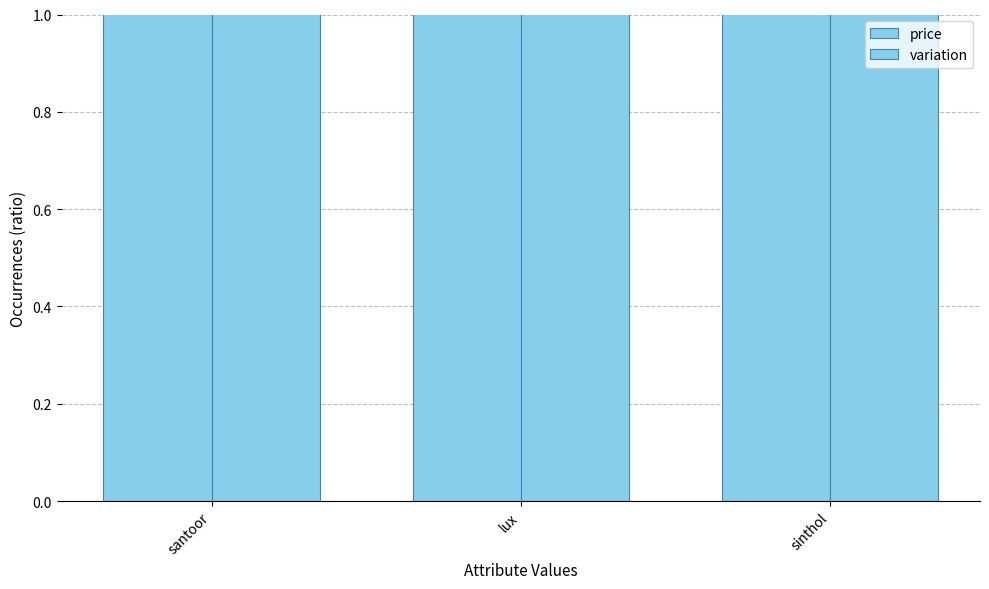

What is the spread (max minus min) of values at sinthol?

70